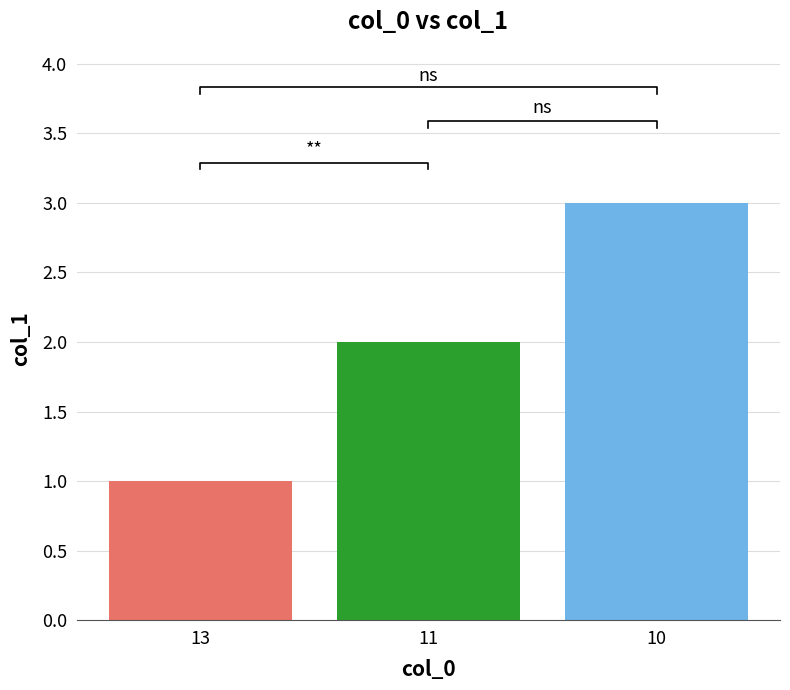

Reading left to right, extract all data points from this chart.

13=1	11=2	10=3